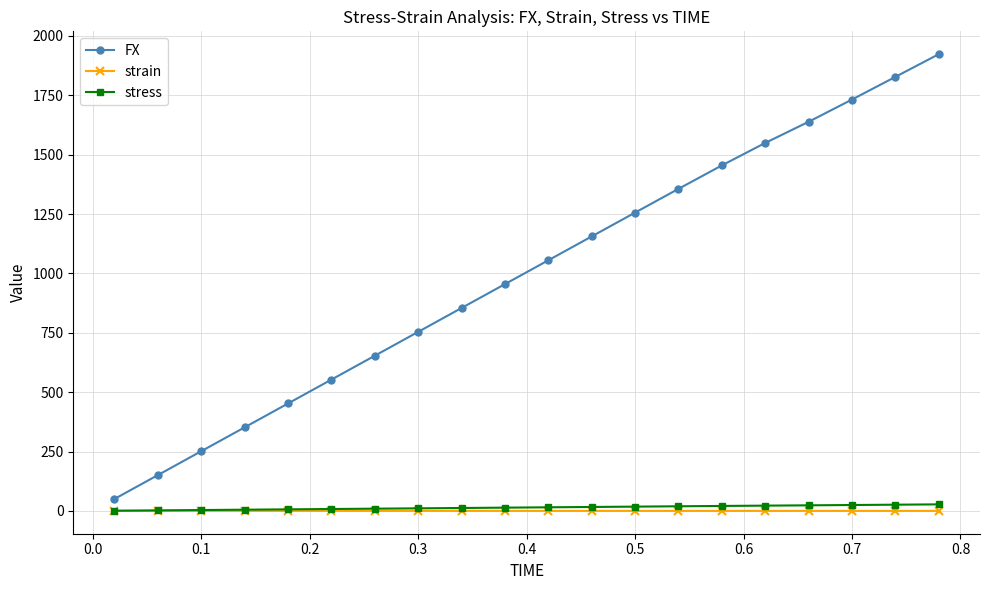

What is the maximum value shown in the chart?

1923.4